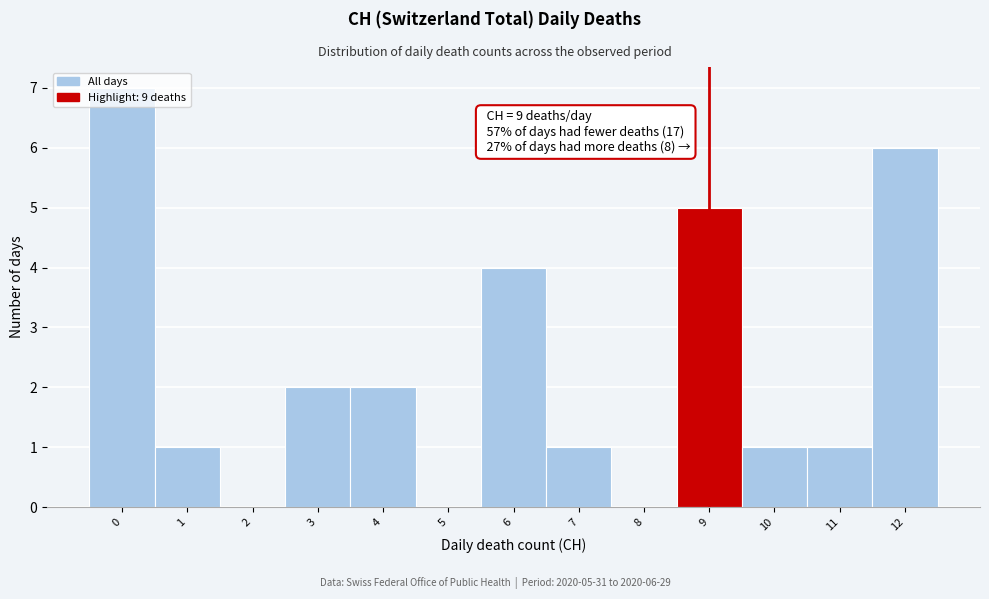

Which range on the x-axis has the tallest bar?

-0.5 to 0.5